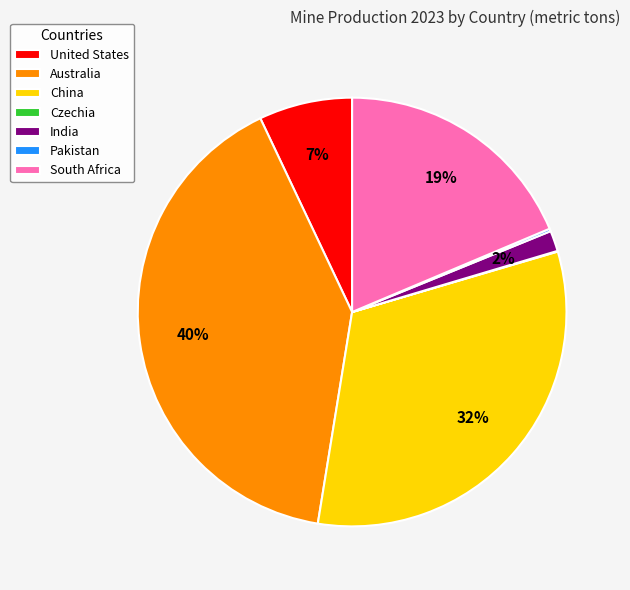

Is the sum of South Africa and China greater than half?

Yes